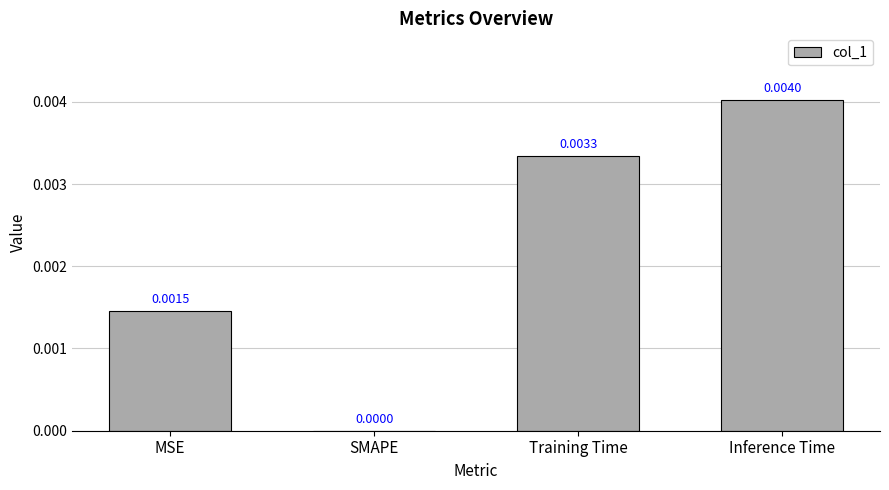

Which label corresponds to the largest value in the chart?

Inference Time